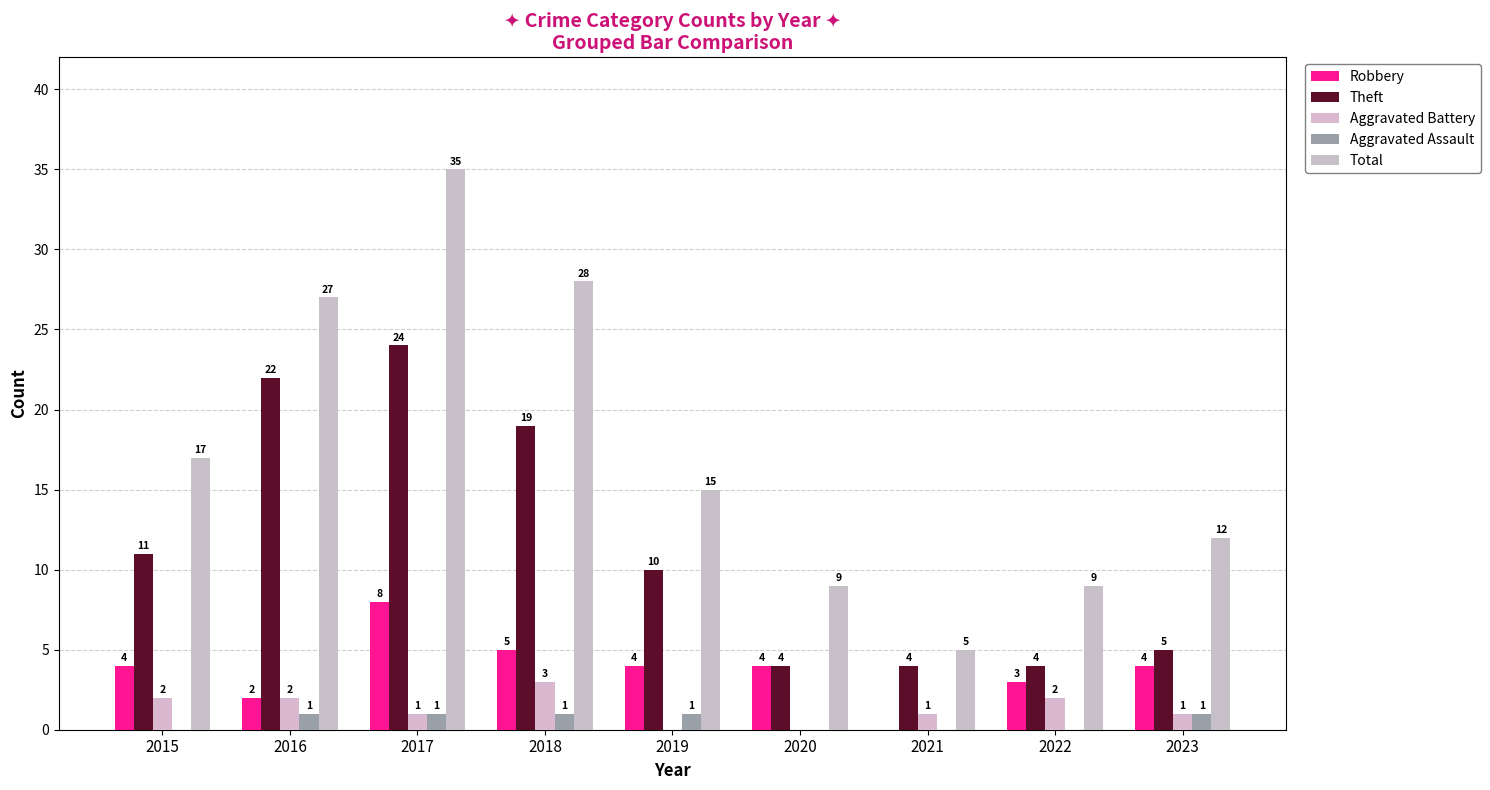

What is the approximate value of Aggravated Battery at 2021?

1